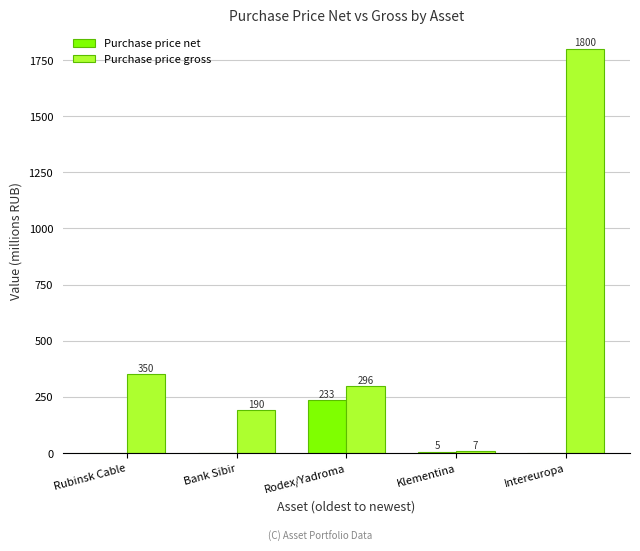

What is the highest value of the Purchase price net series?

233.5